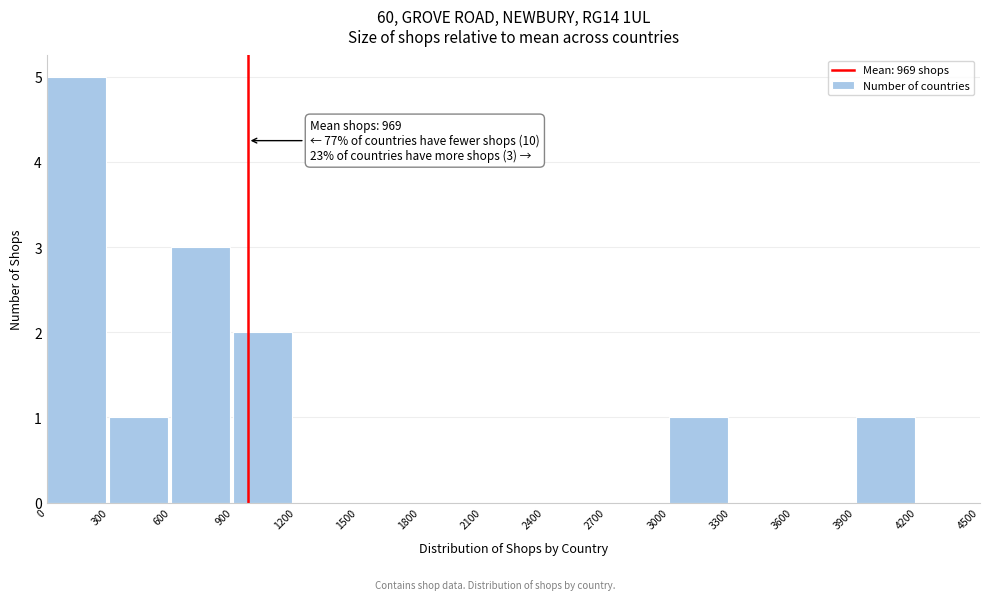

Which range on the x-axis has the tallest bar?

0 to 300